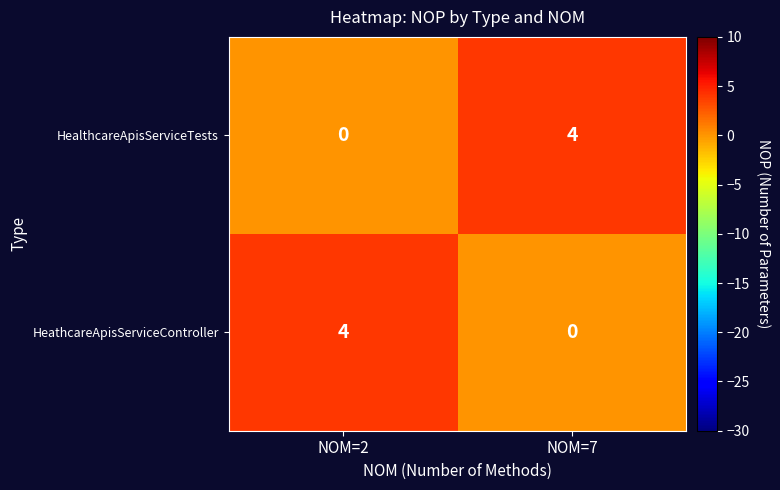

The HealthcareApisServiceTests series shows -1 at NOM=2. True or false?

False